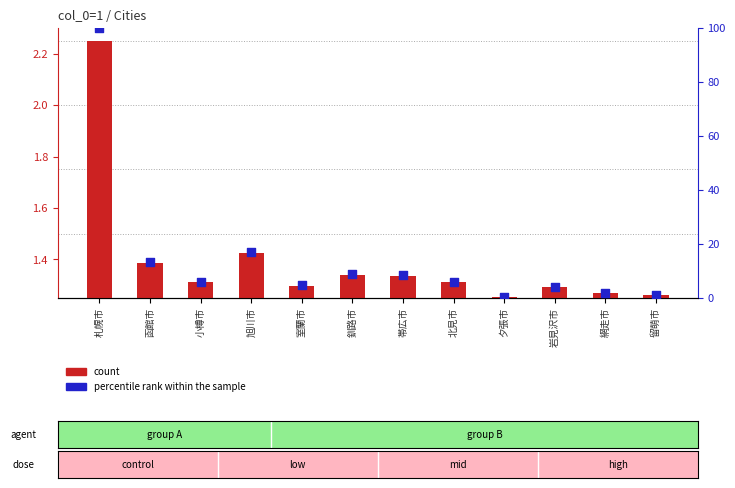

At how many categories does at least one series exceed 64?

1